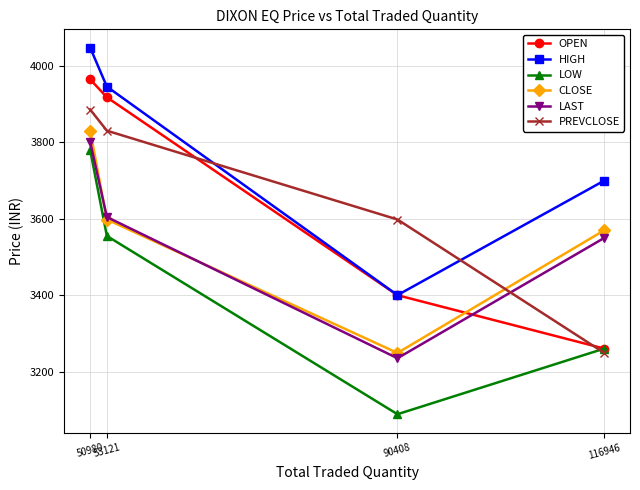

Which category has the lowest value across all series?

90408